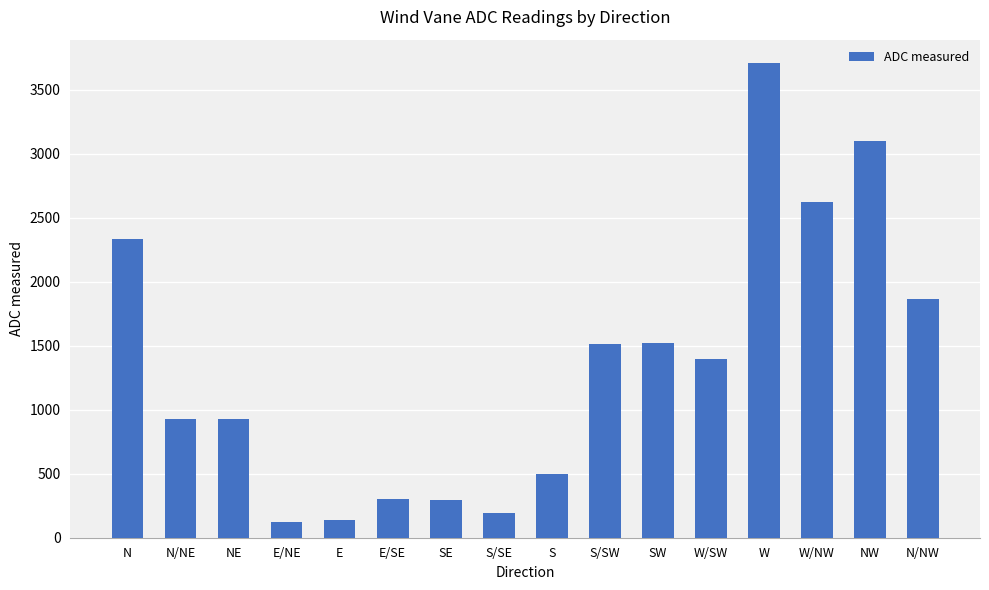

What is the difference between the maximum and minimum values?

3583